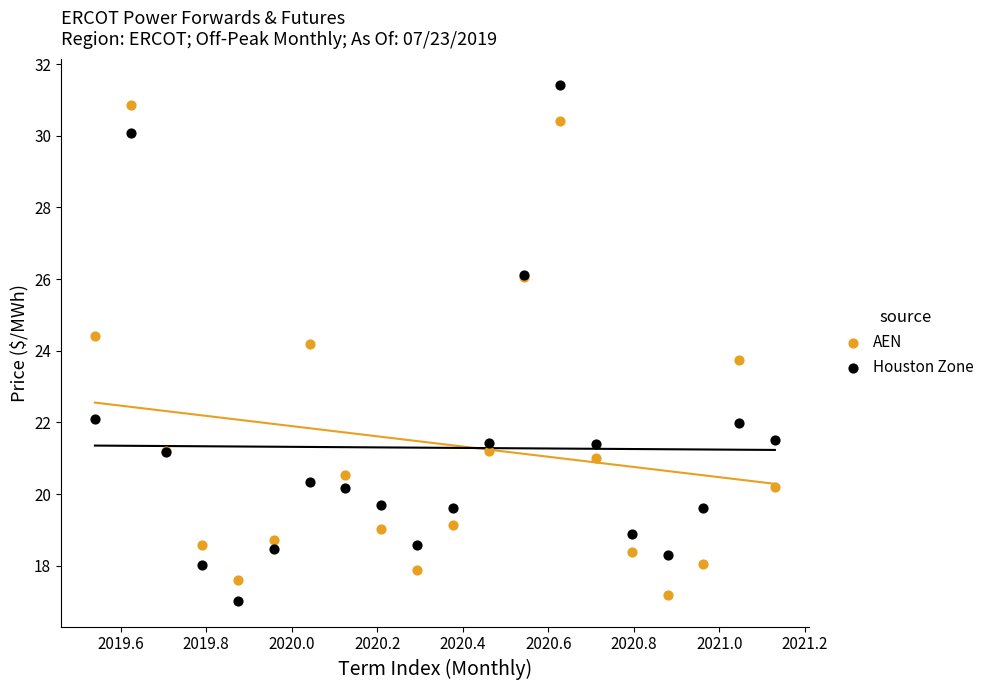

Which series reaches the minimum Y coordinate?

Houston Zone